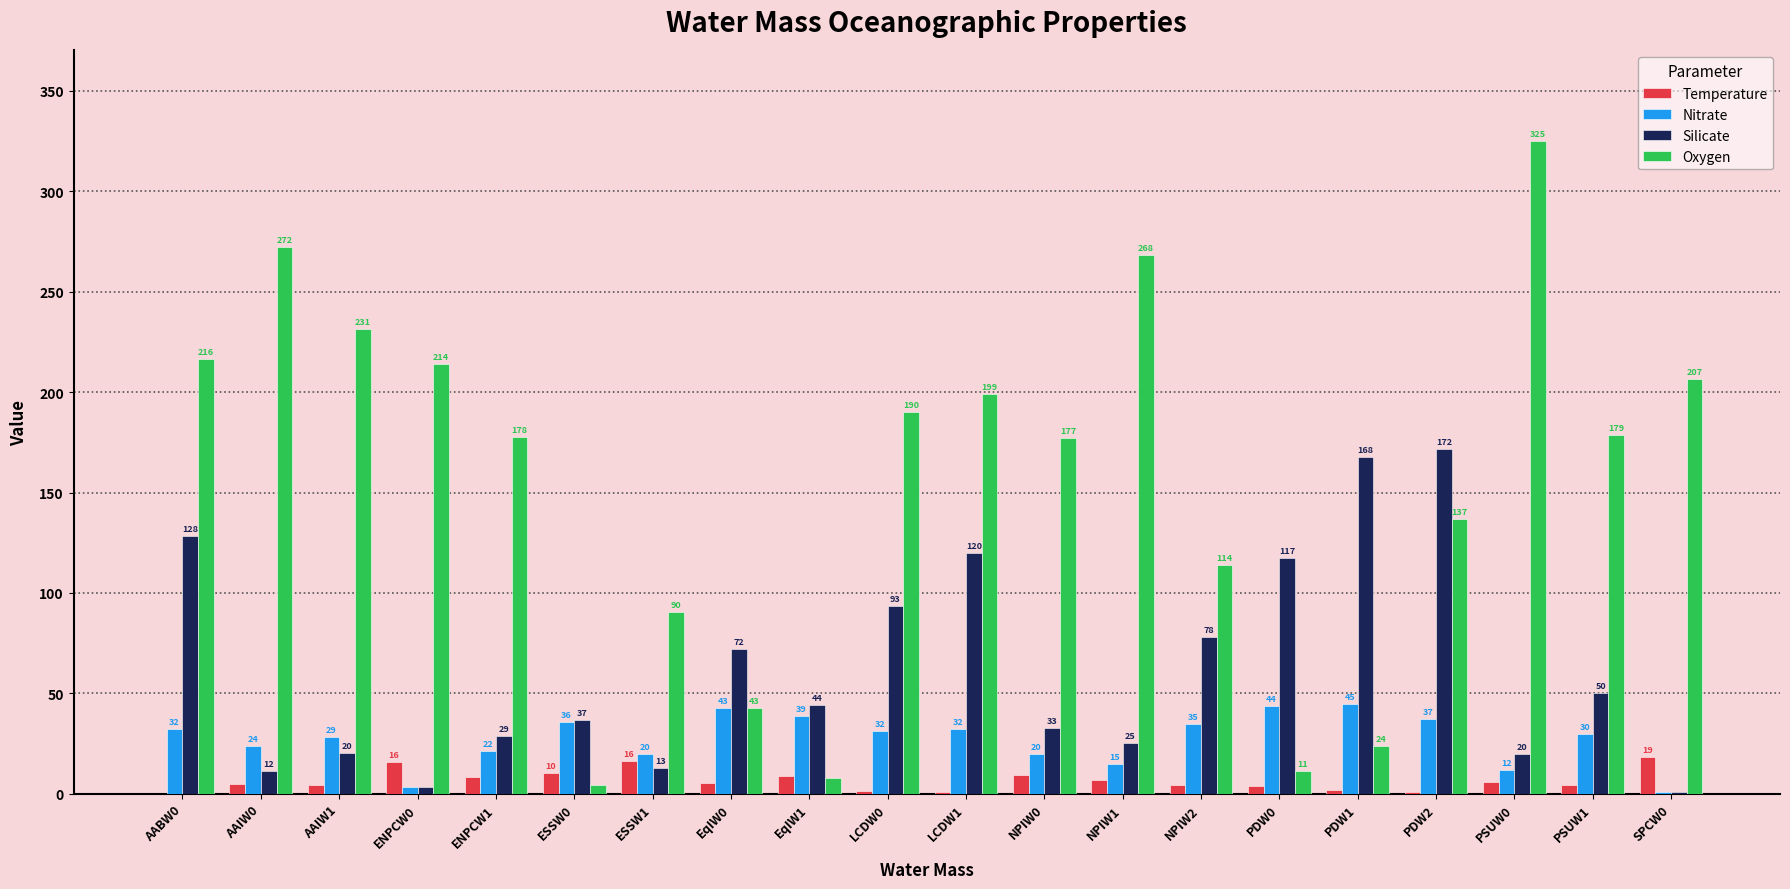

Which series changed the most between ENPCW1 and LCDW1?

Silicate